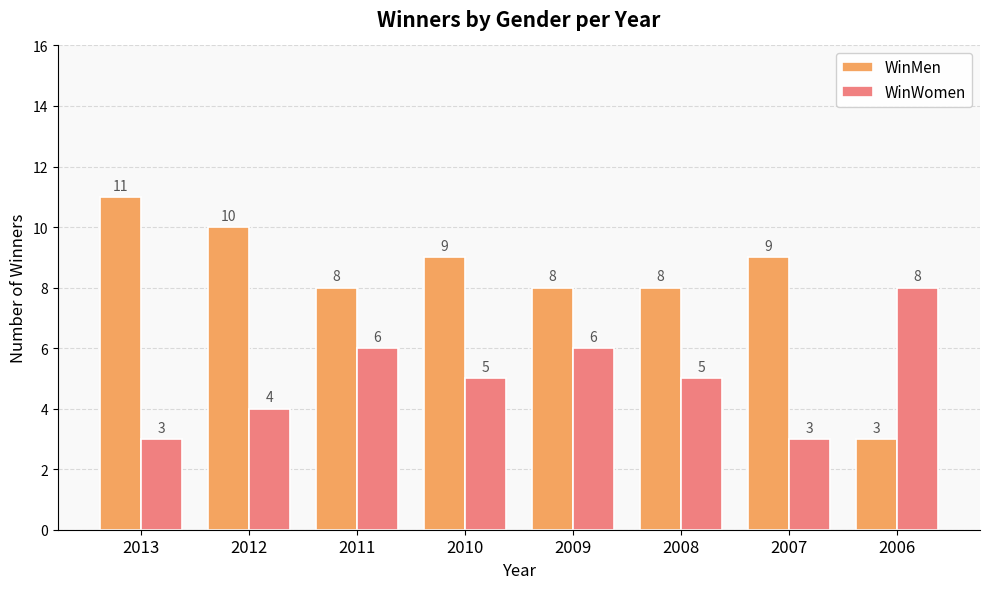

What is the difference between the highest and lowest values at 2006?

5